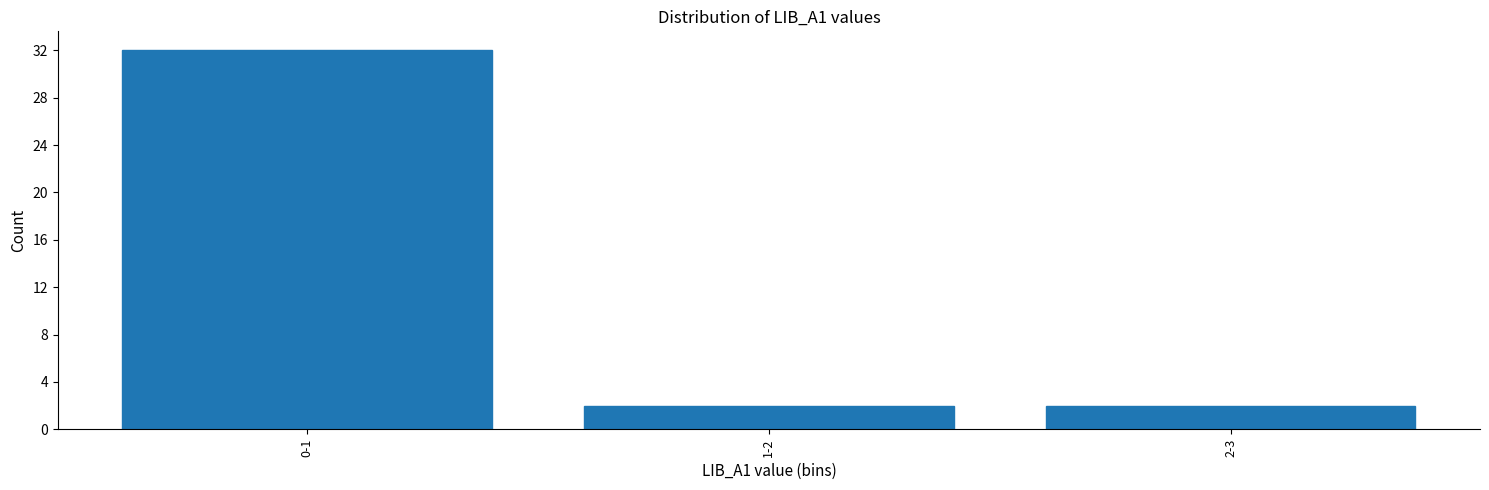

Reading left to right, transcribe all the data shown in this chart.

32	2	2